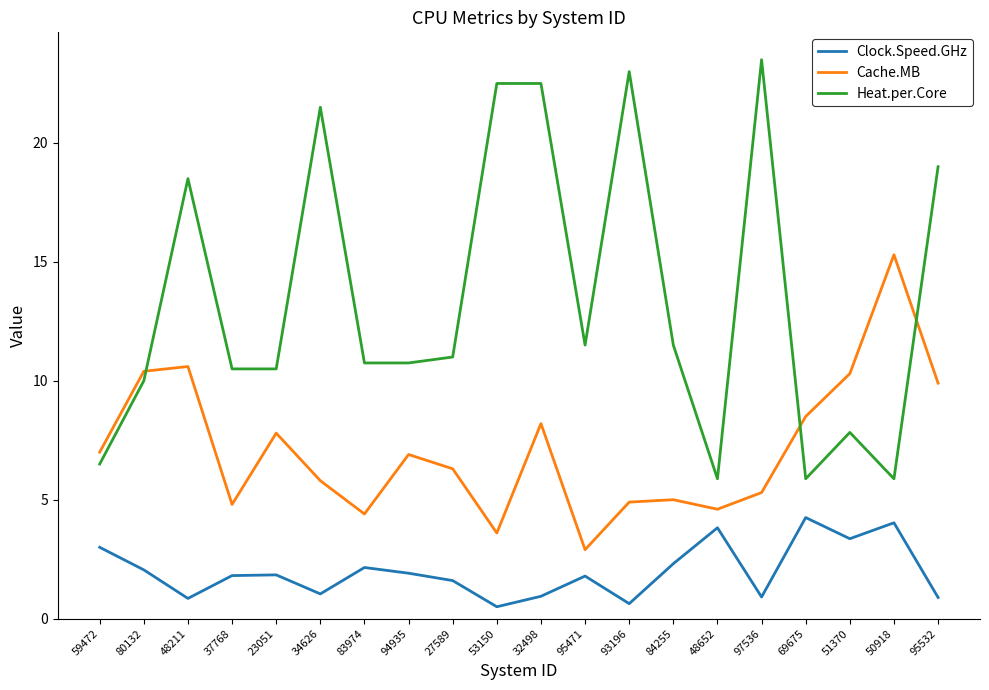

What is the sum of the Heat.per.Core values at 97536 and 23051?

34.0